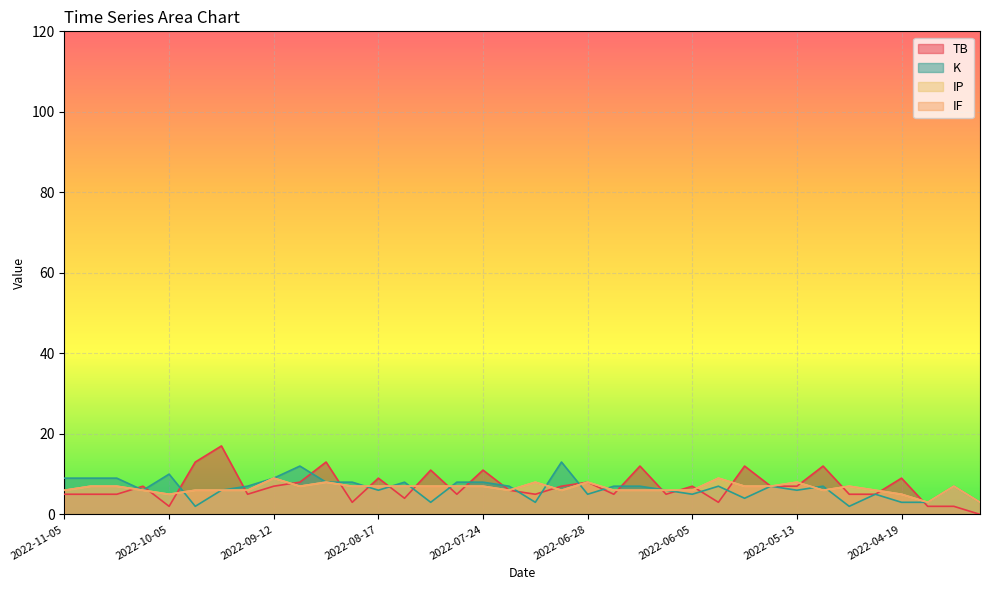

List the labels in order of IF value, largest first.

2022-09-12, 2022-05-30, 2022-08-30, 2022-07-09, 2022-06-28, 2022-05-13, 2022-10-29, 2022-10-20, 2022-09-06, 2022-08-24, 2022-08-17, 2022-08-11, 2022-08-05, 2022-07-30, 2022-07-24, 2022-05-24, 2022-05-19, 2022-05-01, 2022-04-07, 2022-11-05, 2022-10-13, 2022-09-30, 2022-09-24, 2022-09-18, 2022-07-14, 2022-07-03, 2022-06-23, 2022-06-17, 2022-06-11, 2022-06-05, 2022-05-07, 2022-04-25, 2022-10-05, 2022-04-19, 2022-04-13, 2022-03-28